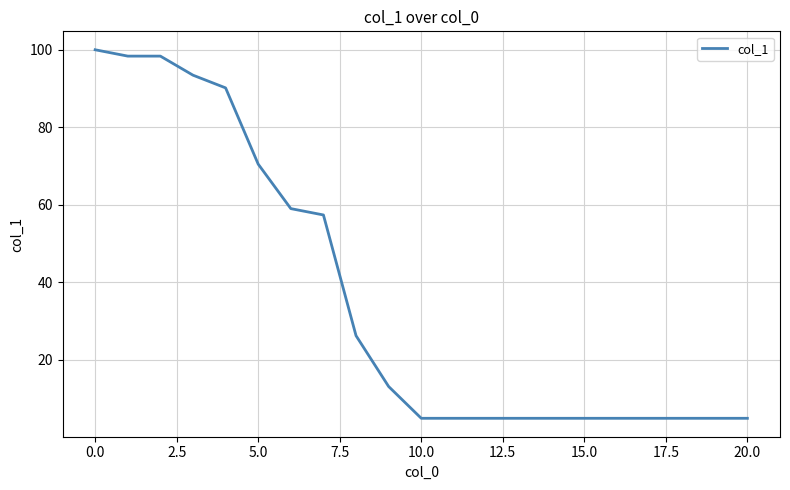

What is the minimum value shown in the chart?

4.9